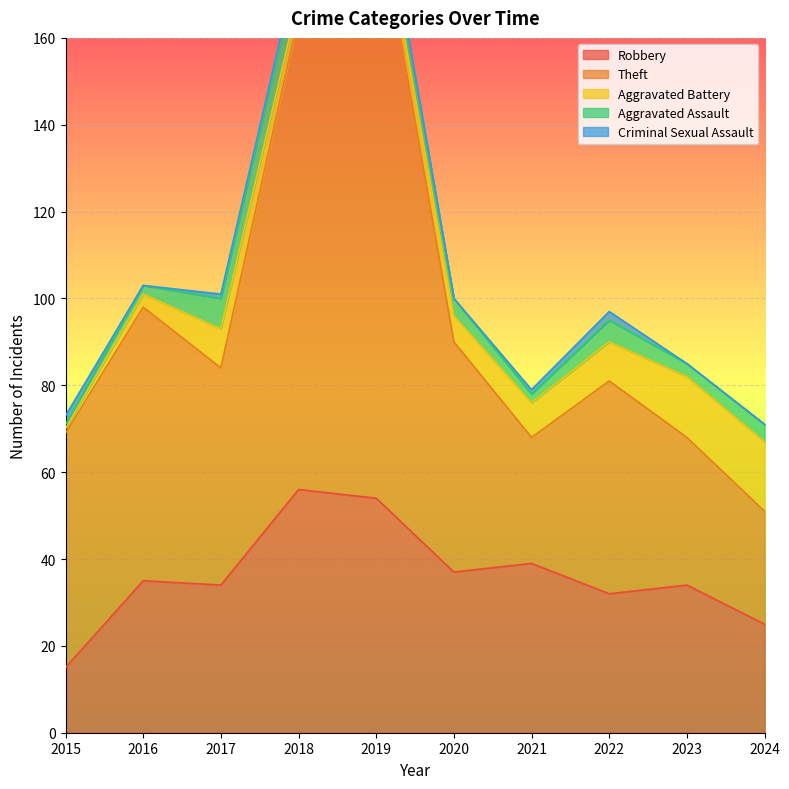

True or false: Theft and Criminal Sexual Assault cross at least once.

False